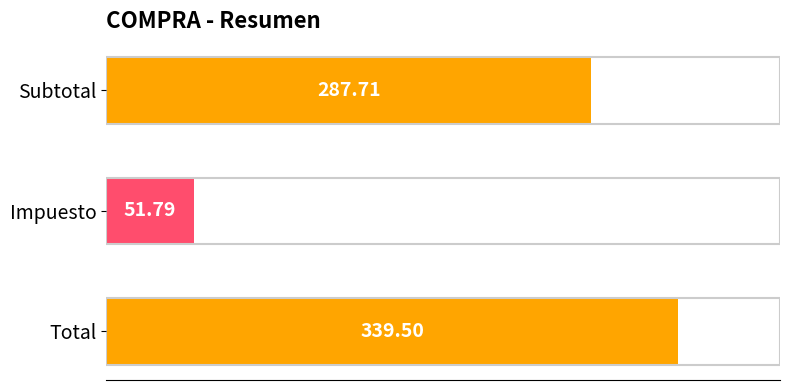

List the labels in order of value, largest first.

Total, Subtotal, Impuesto